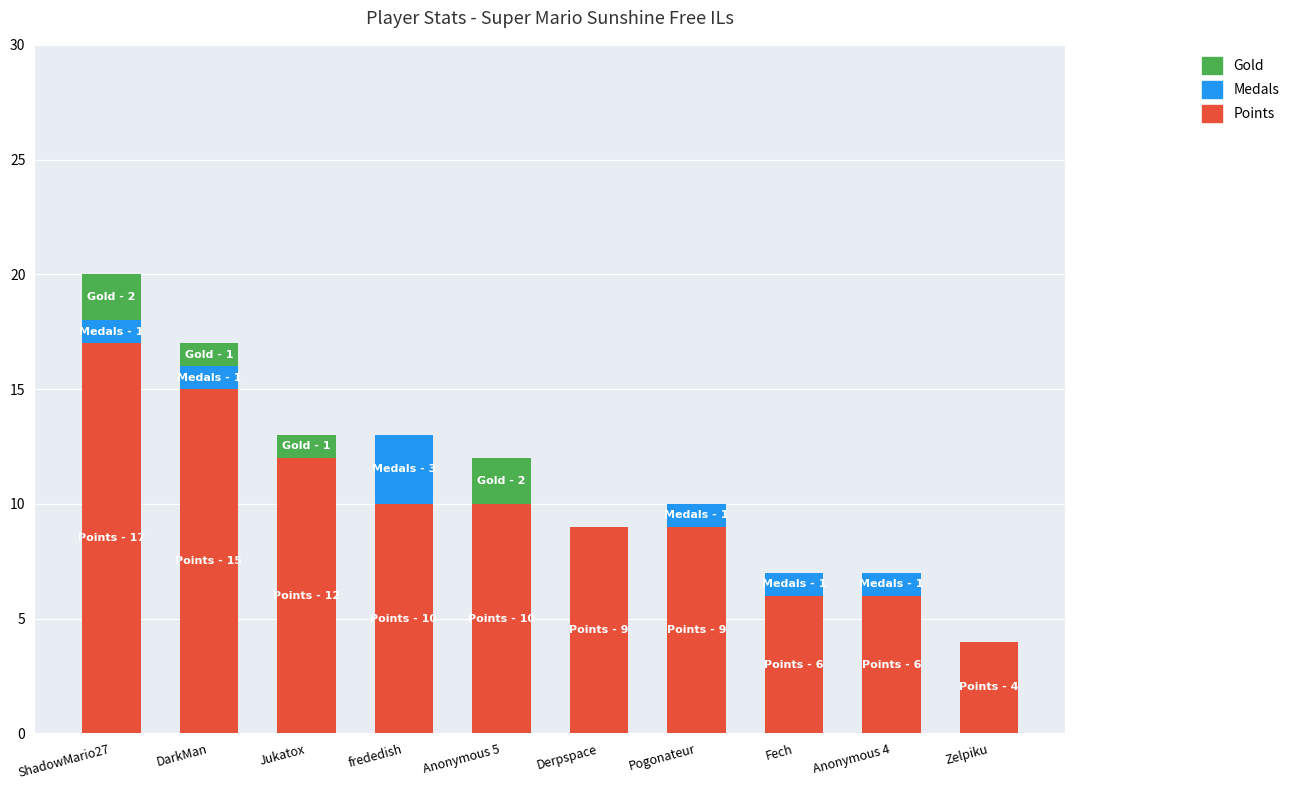

What is the highest value of the Points series?

17